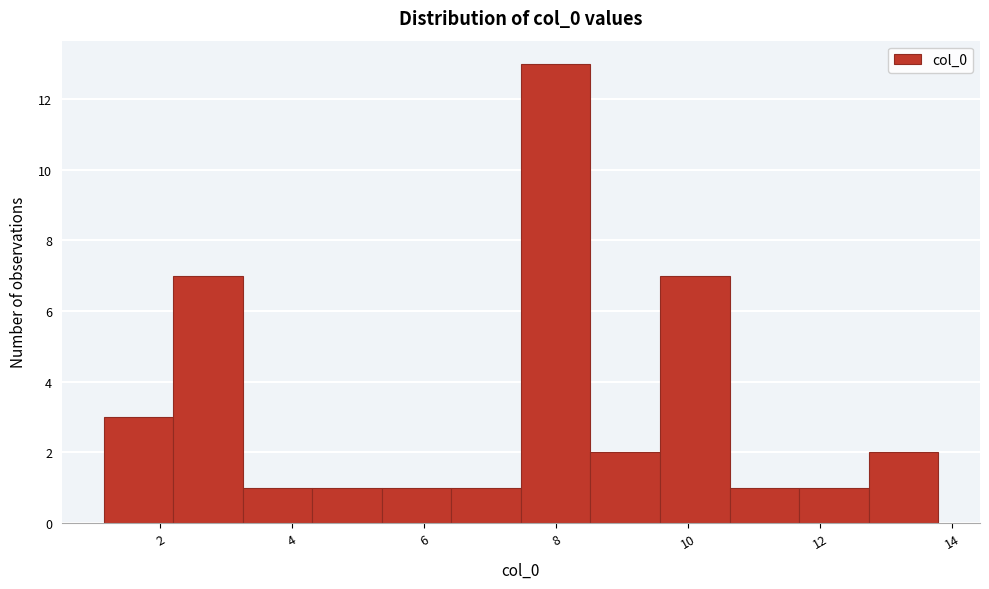

Reading left to right, transcribe this chart: for each bar, give the range it covers on the x-axis and its height. Neither the bar edges nor the heights are printed on the chart, so give them approximately, as read against the axes.

1.2 to 2.2: 3
2.2 to 3.2: 7
3.2 to 4.4: 1
4.4 to 5.4: 1
5.4 to 6.4: 1
6.4 to 7.4: 1
7.4 to 8.6: 13
8.6 to 9.6: 2
9.6 to 10.6: 7
10.6 to 11.6: 1
11.6 to 12.8: 1
12.8 to 13.8: 2